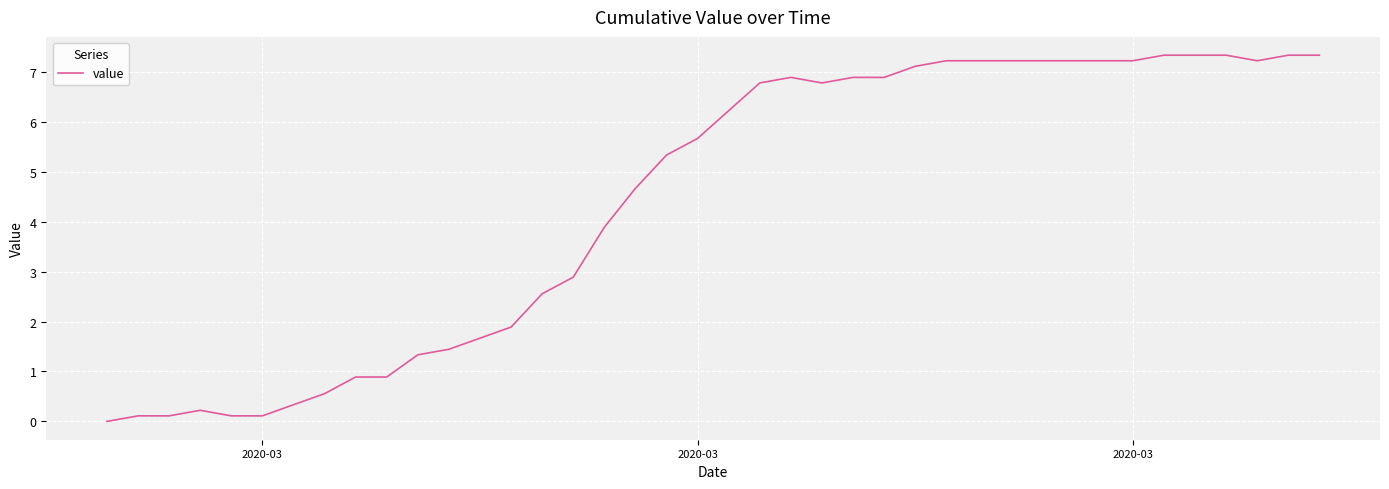

What is the difference between the maximum and minimum values?

7.3